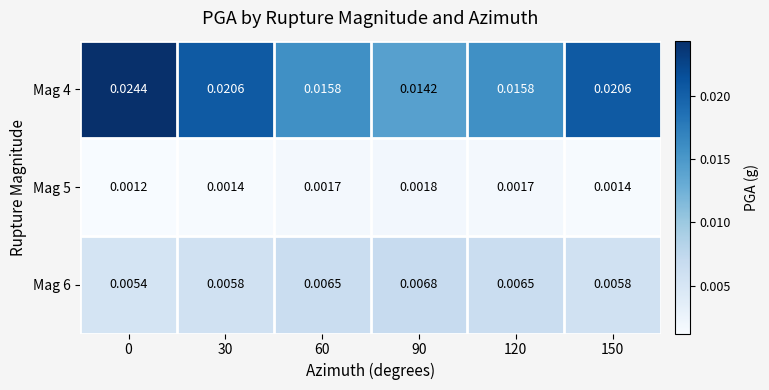

Is the value of Mag 6 at 30 greater than the value of Mag 4 at 150?

No